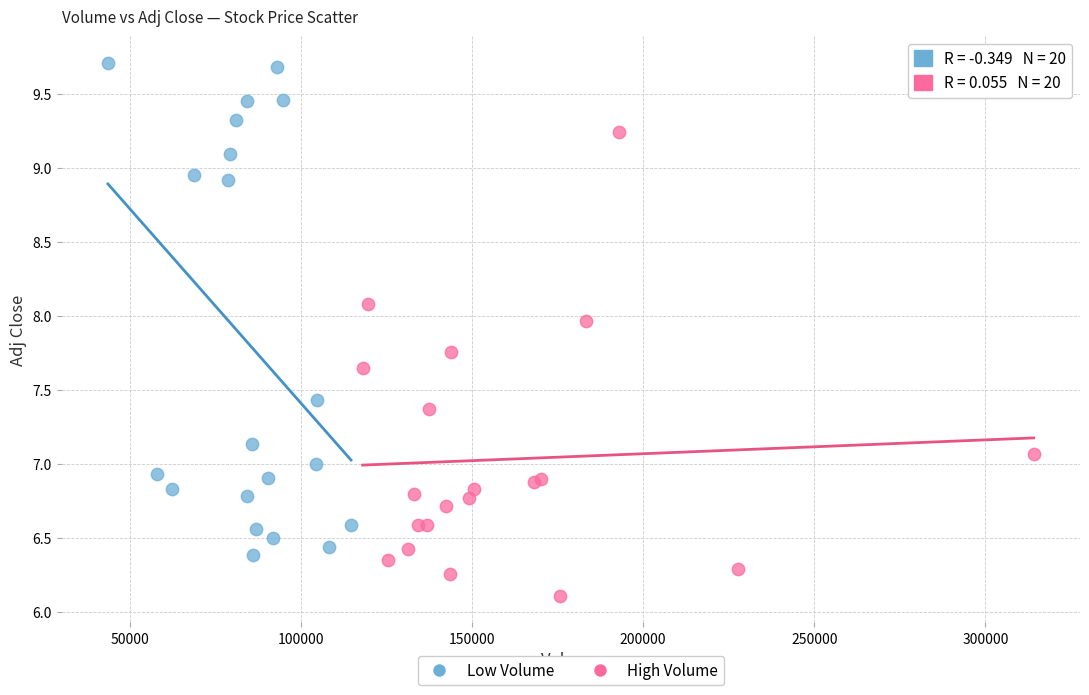

Which series reaches the maximum Y coordinate?

Low Volume